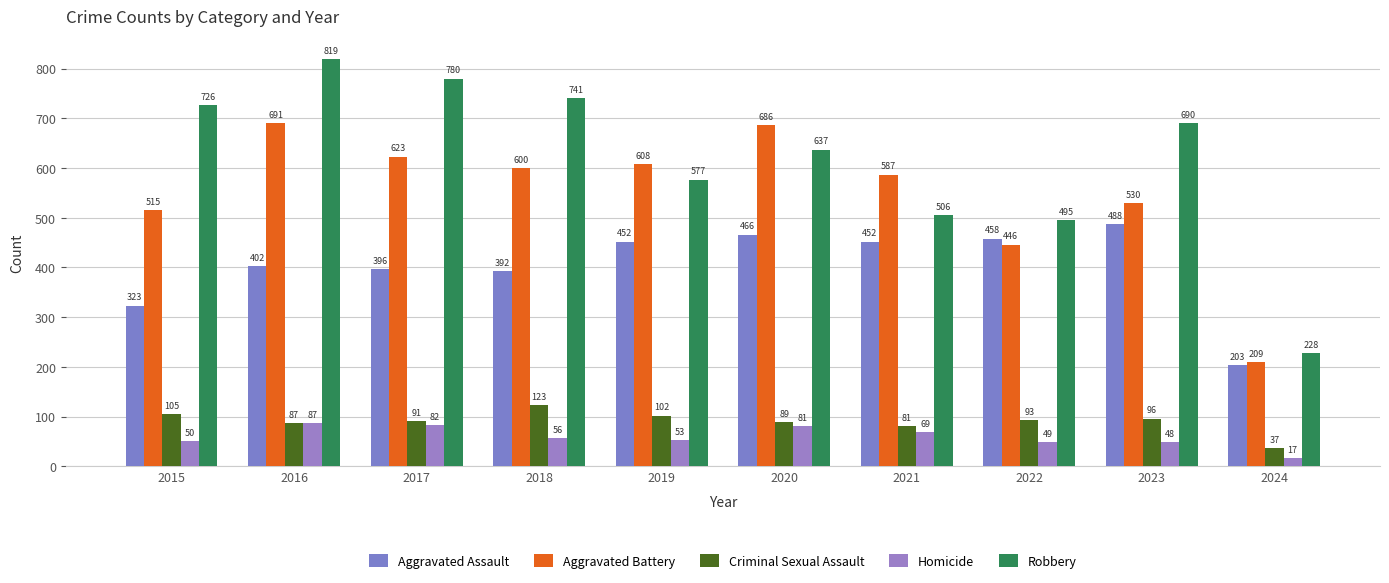

Is it true that Criminal Sexual Assault equals 130 at 2022?

False